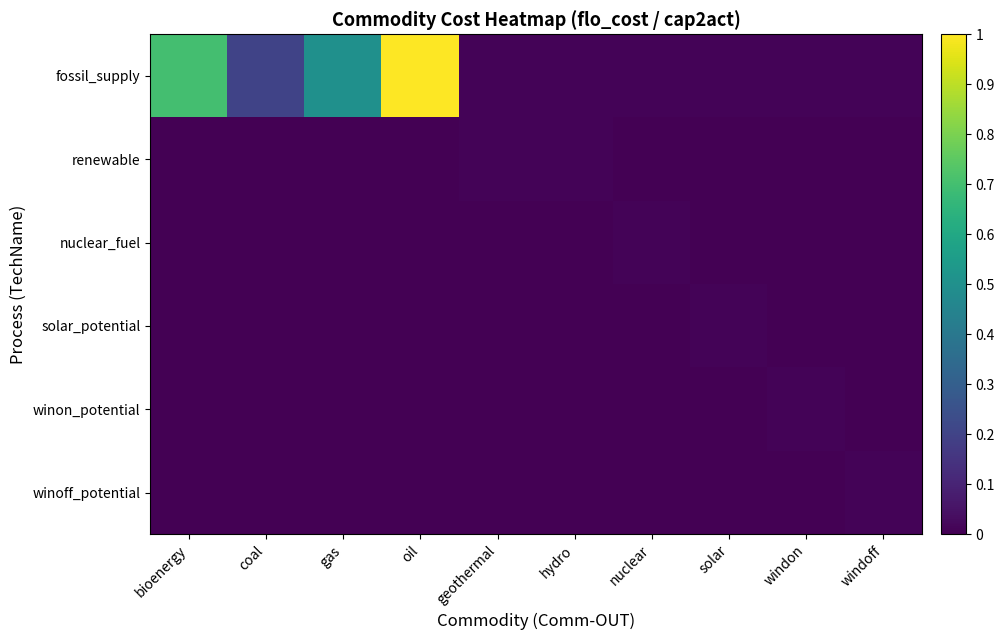

Which category has the lowest value across all series?

bioenergy